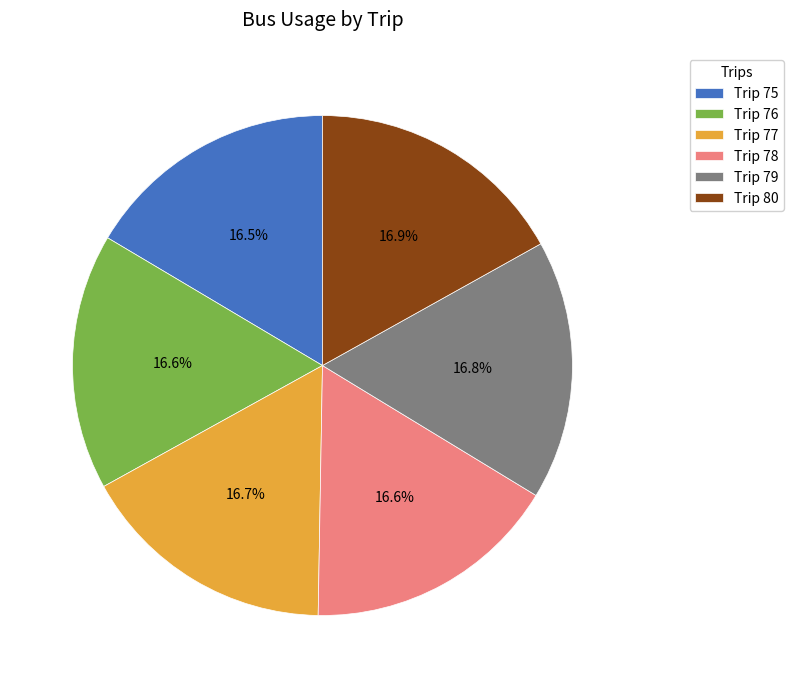

Do Trip 77 and Trip 76 together represent more than half of the pie?

No